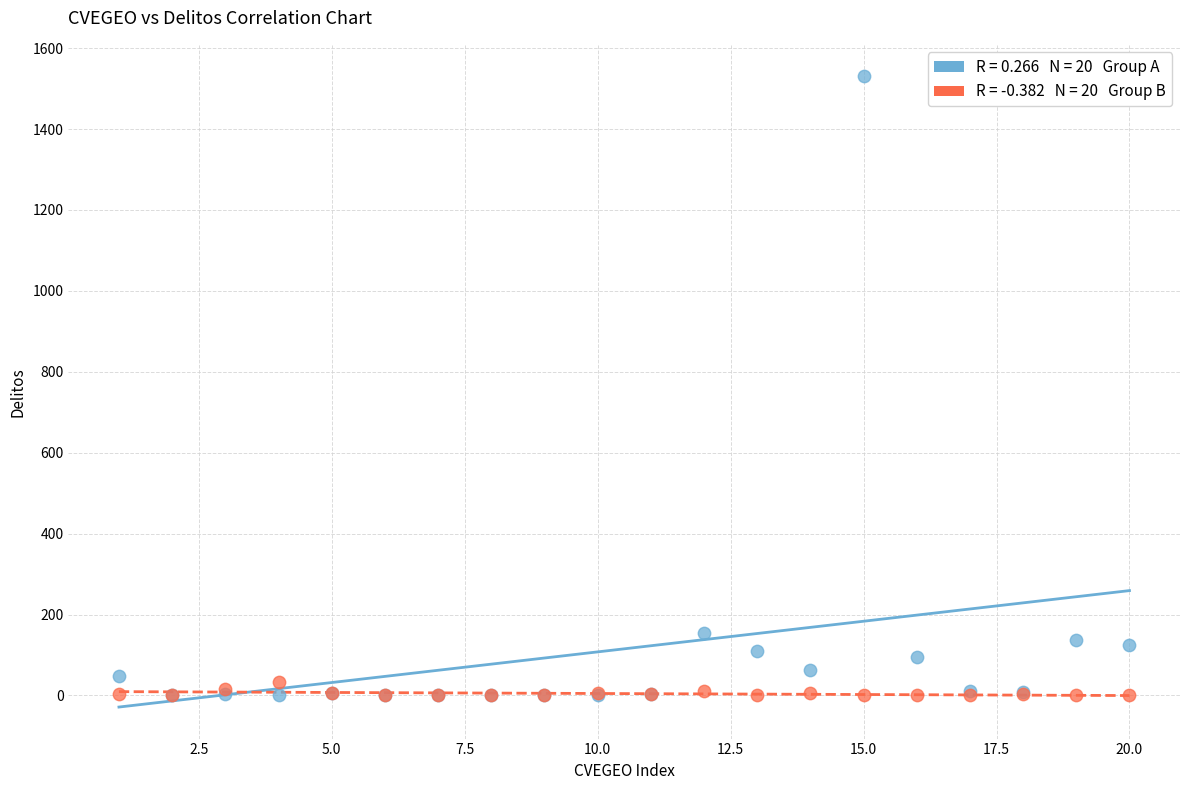

Across all series, what Y value is closest to 765?

155.4